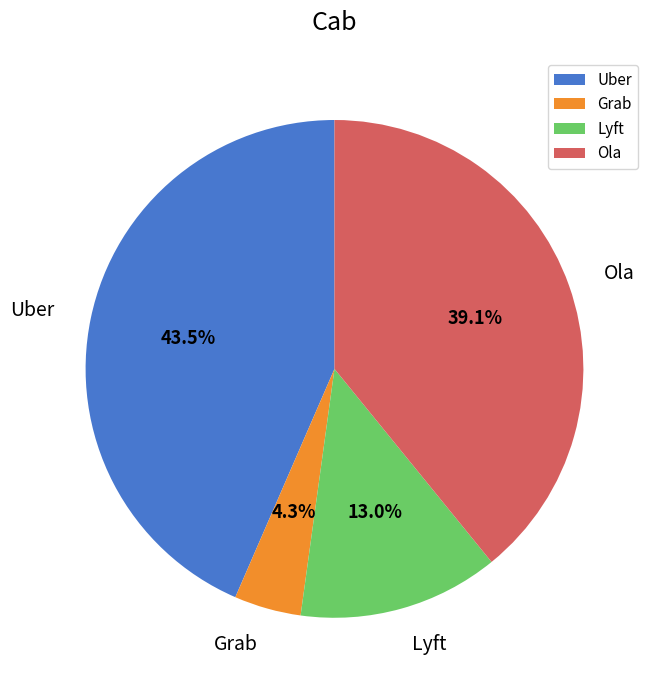

What is the ratio of the value at Ola to the value at Lyft?

3.0